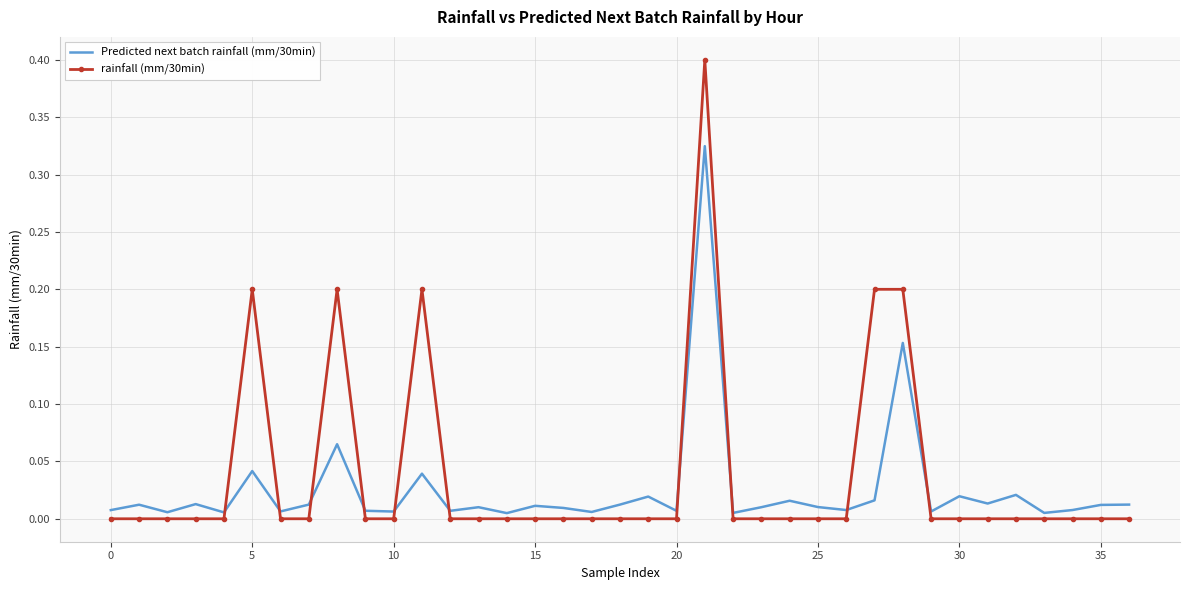

Which series ends up on top after the final intersection of Predicted next batch rainfall (mm/30min) and rainfall (mm/30min)?

Predicted next batch rainfall (mm/30min)